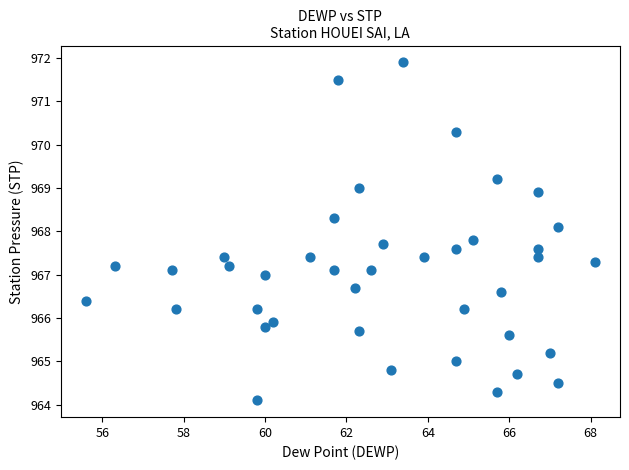

What is the range of X values (max minus min)?

12.5